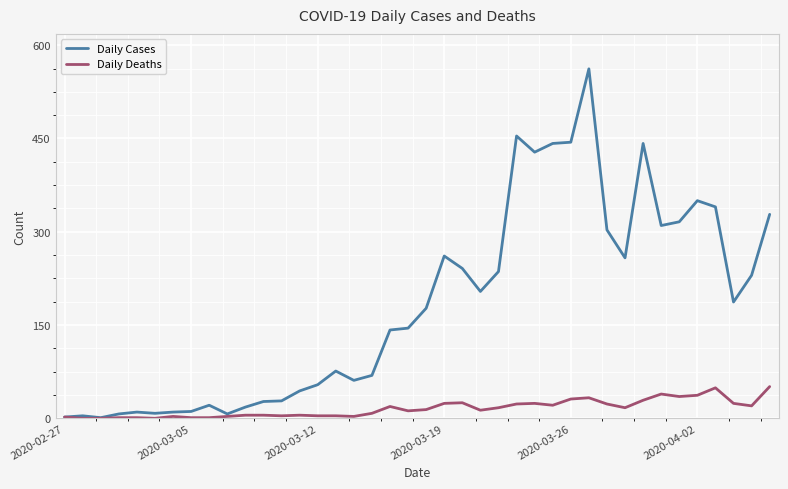

What are all the series names shown in the legend?

Daily Cases, Daily Deaths